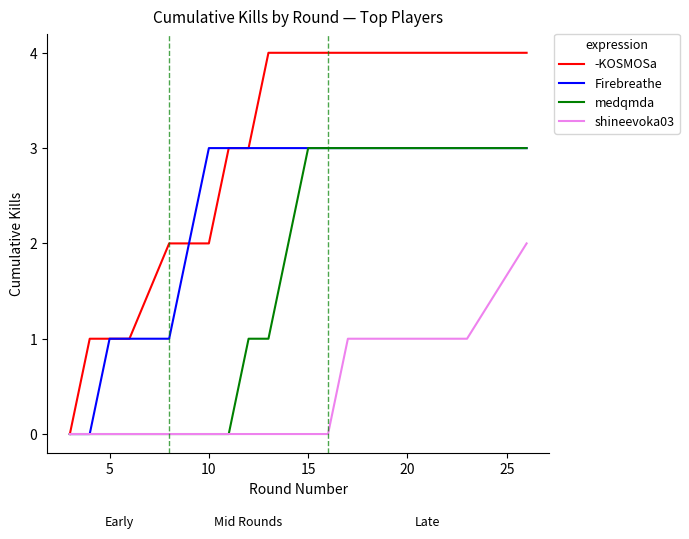

List the series in order of their overall mean, highest first.

-KOSMOSa, Firebreathe, medqmda, shineevoka03